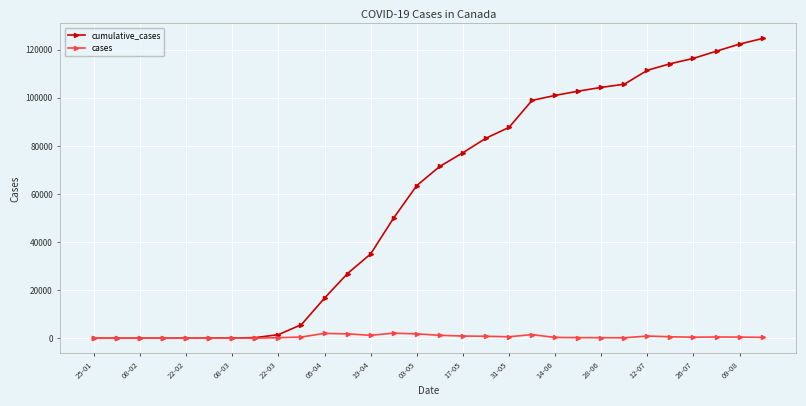

List the series in order of their peak value, lowest first.

cases, cumulative_cases